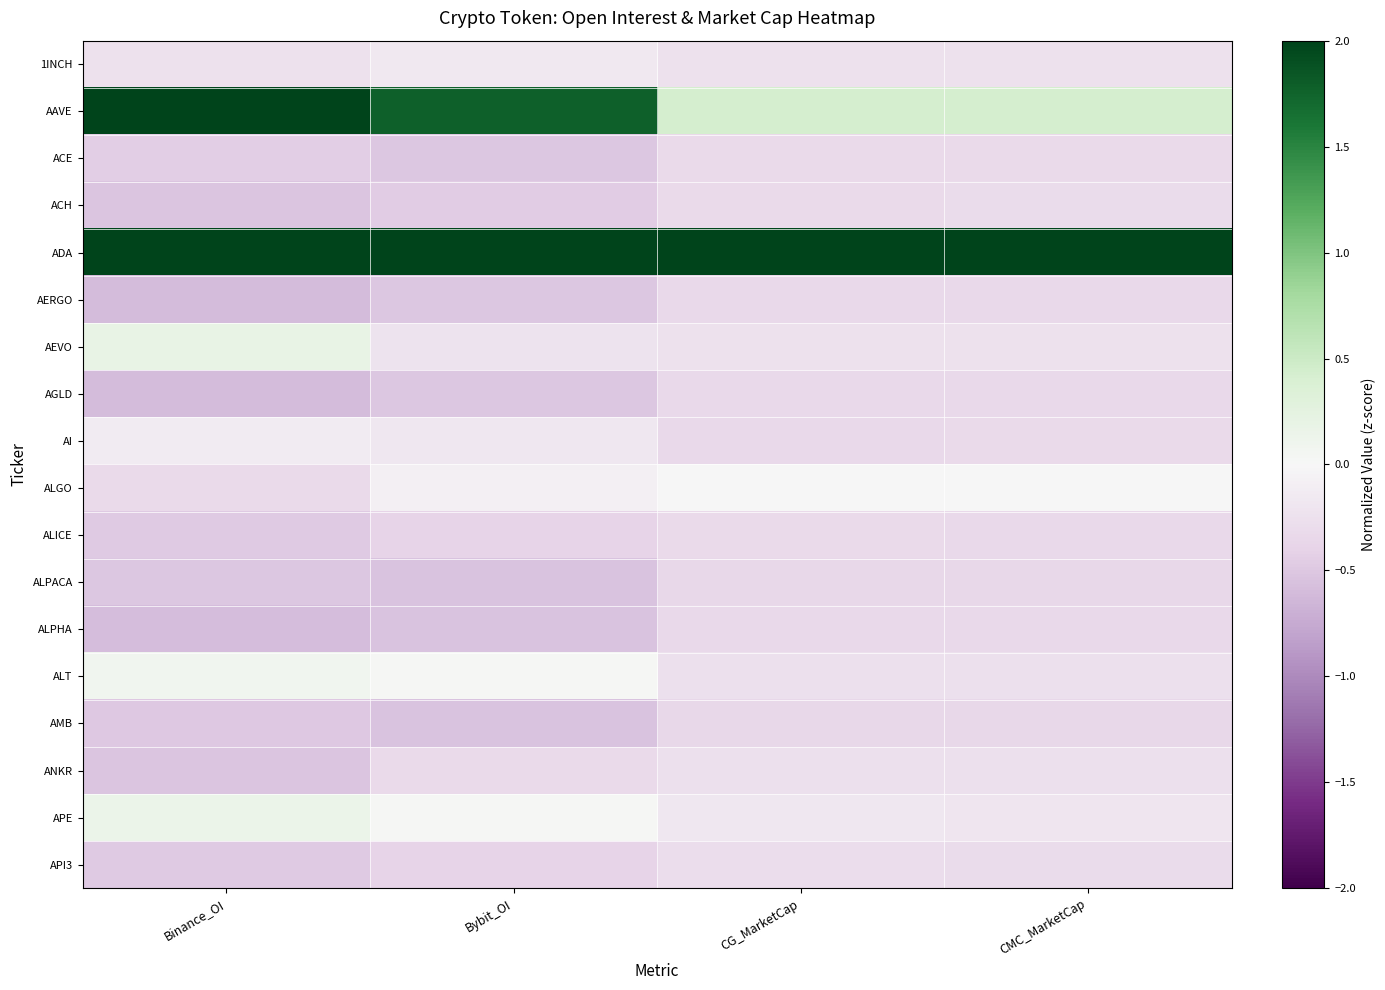

At Binance_OI, list the series in order from smallest to largest.

AGLD, AERGO, ALPHA, ANKR, ACH, ALPACA, AMB, ALICE, API3, ACE, ALGO, 1INCH, AI, ALT, APE, AEVO, ADA, AAVE